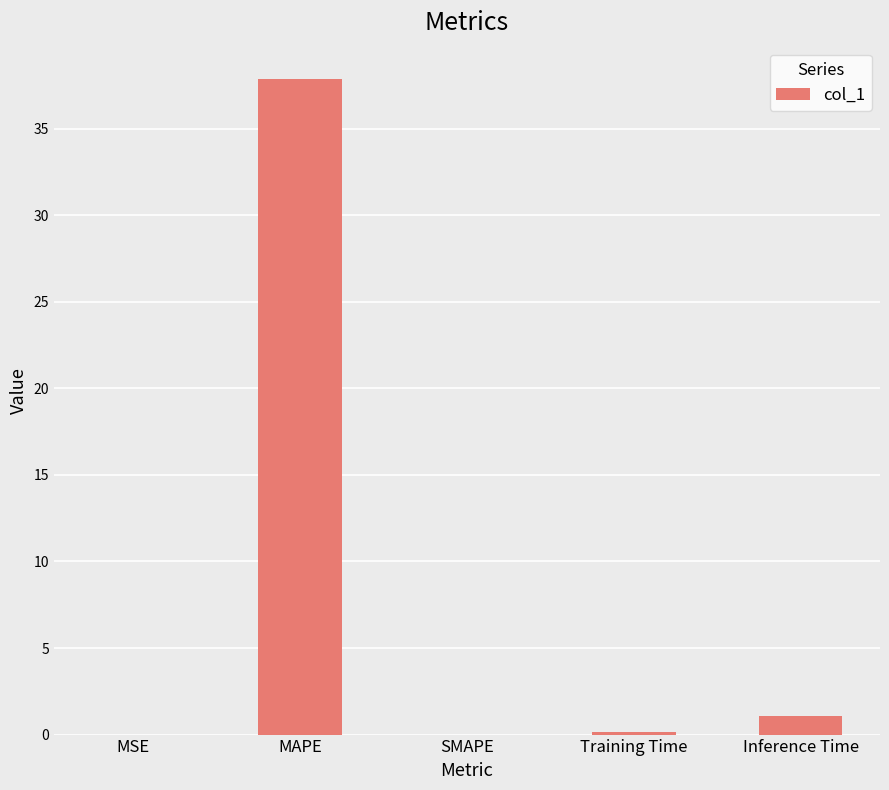

What is the sum of all values?

39.1